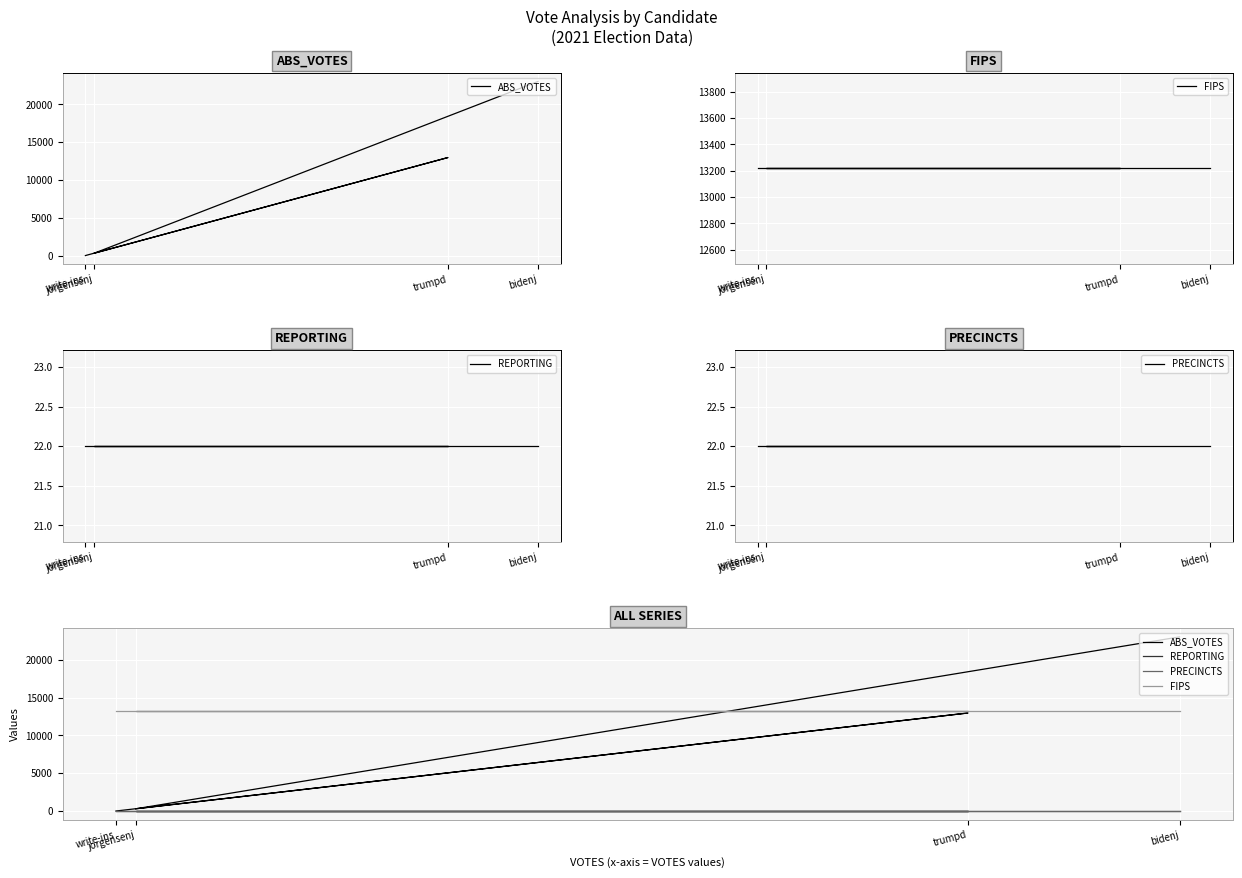

What is the difference between the highest and lowest values at bidenj?

23005